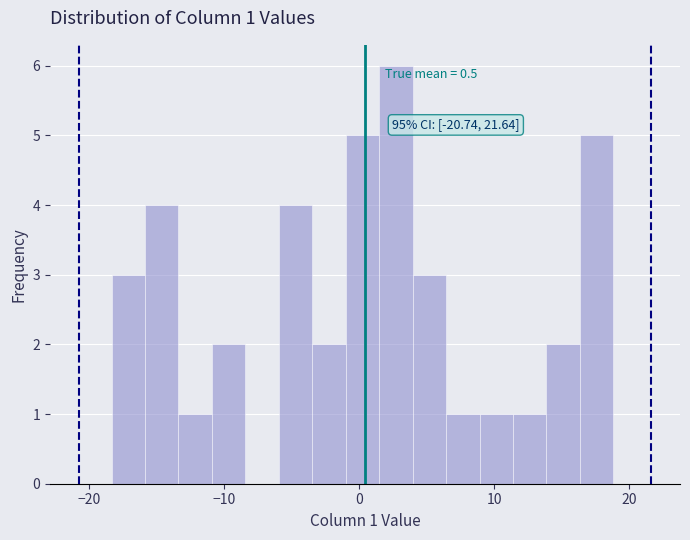

Read against the x-axis, roughly where is the centre of the tallest bar?

3